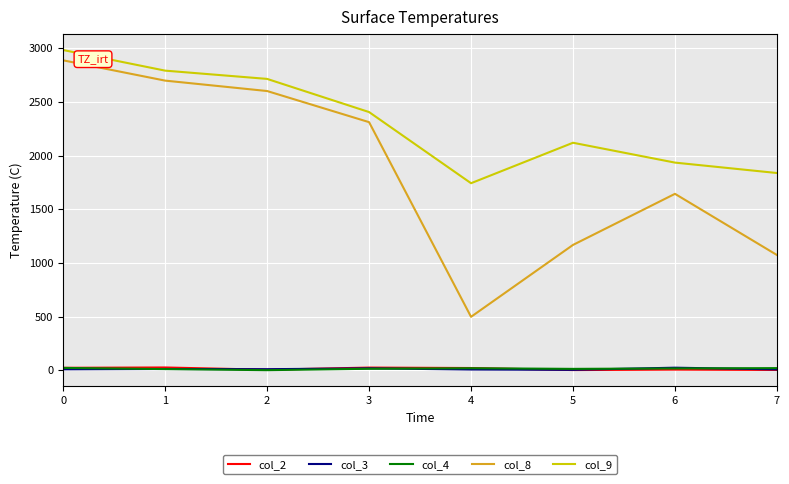

What is the difference between the maximum and minimum values in the col_2 series?

24